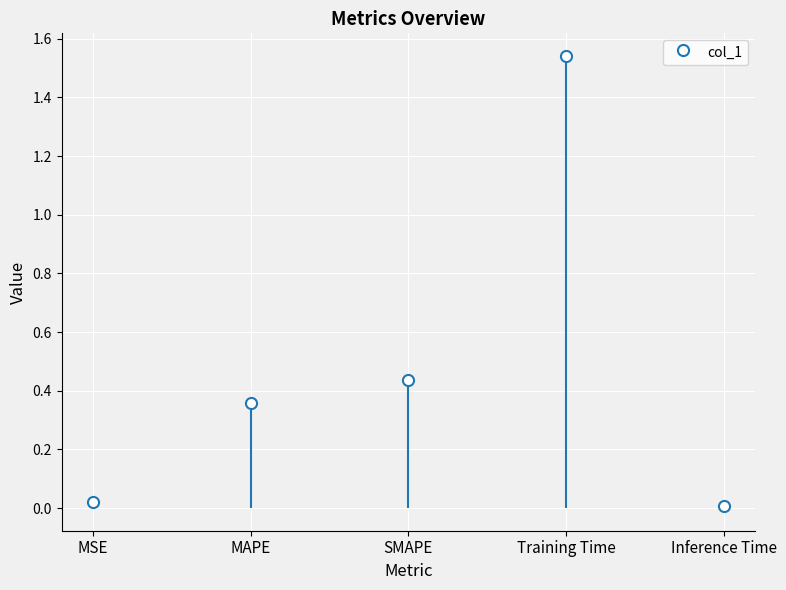

List the labels in order of value, largest first.

Training Time, SMAPE, MAPE, MSE, Inference Time